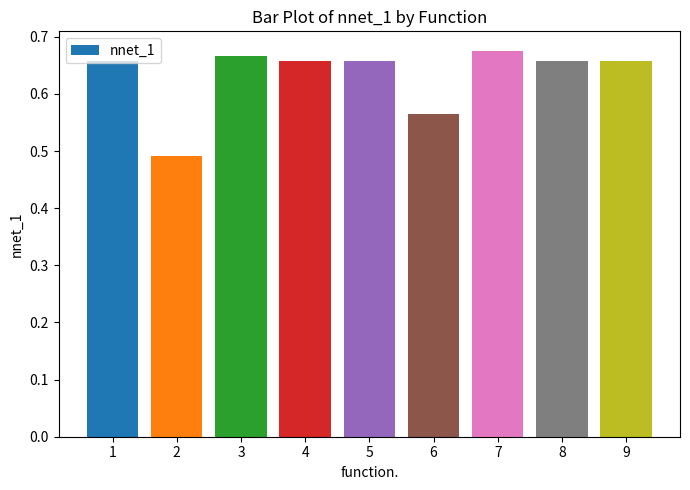

What is the sum of all values?

5.7